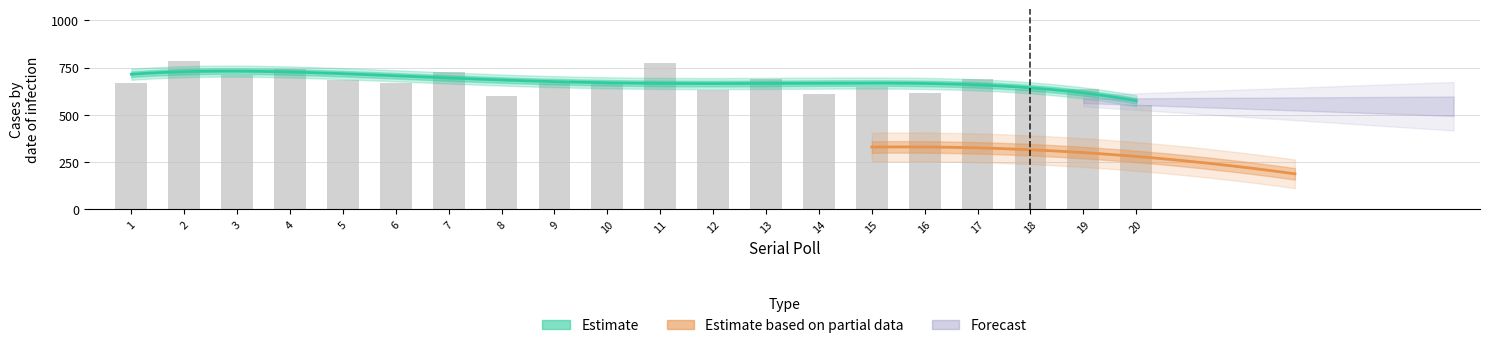

Which has a higher value, 19 or 9?

9